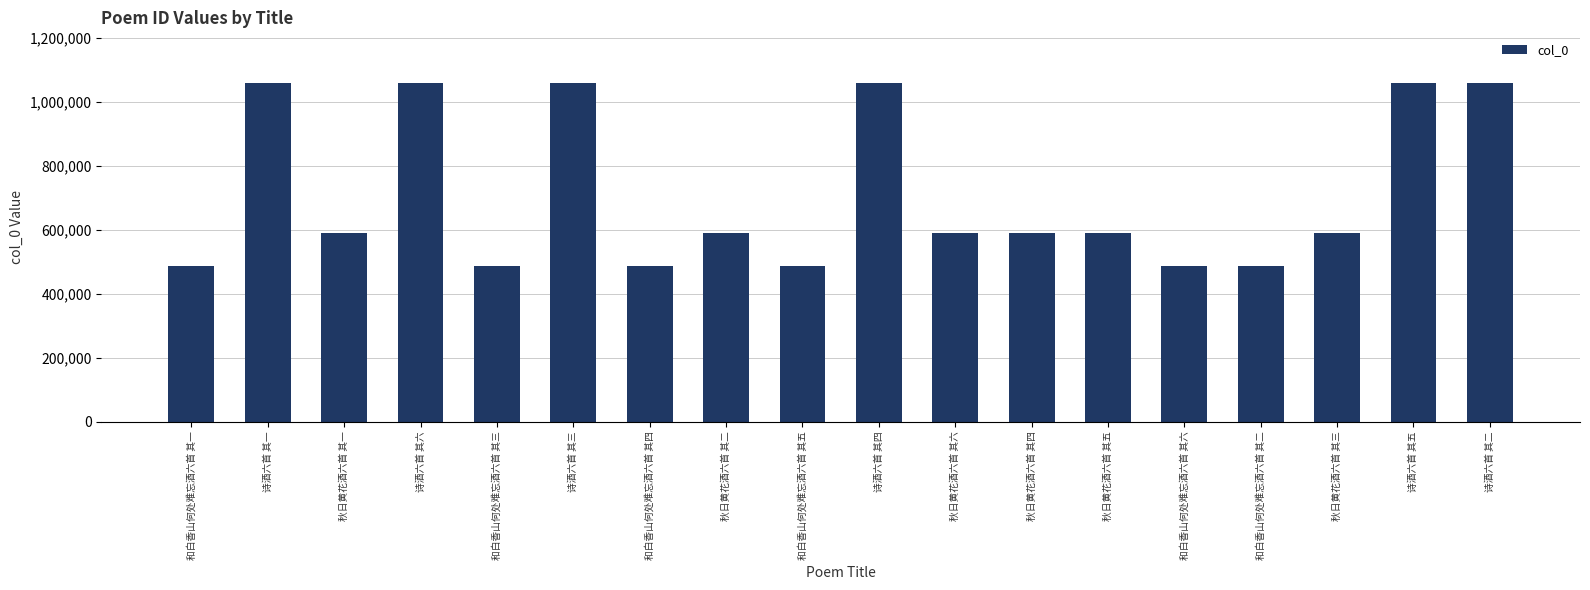

What is the value of the 6th bar from the left?

1058545